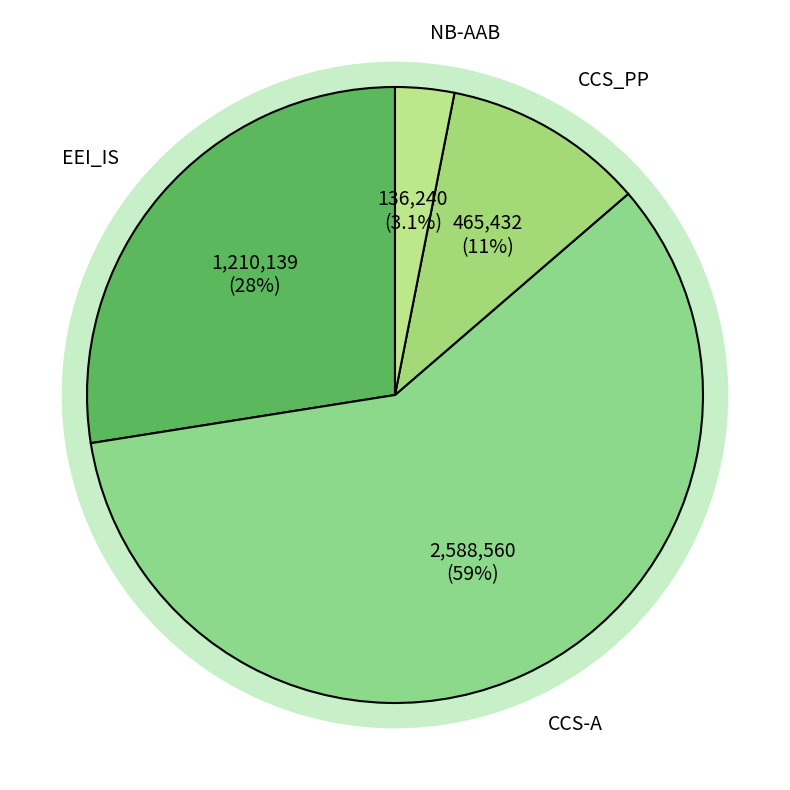

Which has a higher value, CCS-A or NB-AAB?

CCS-A